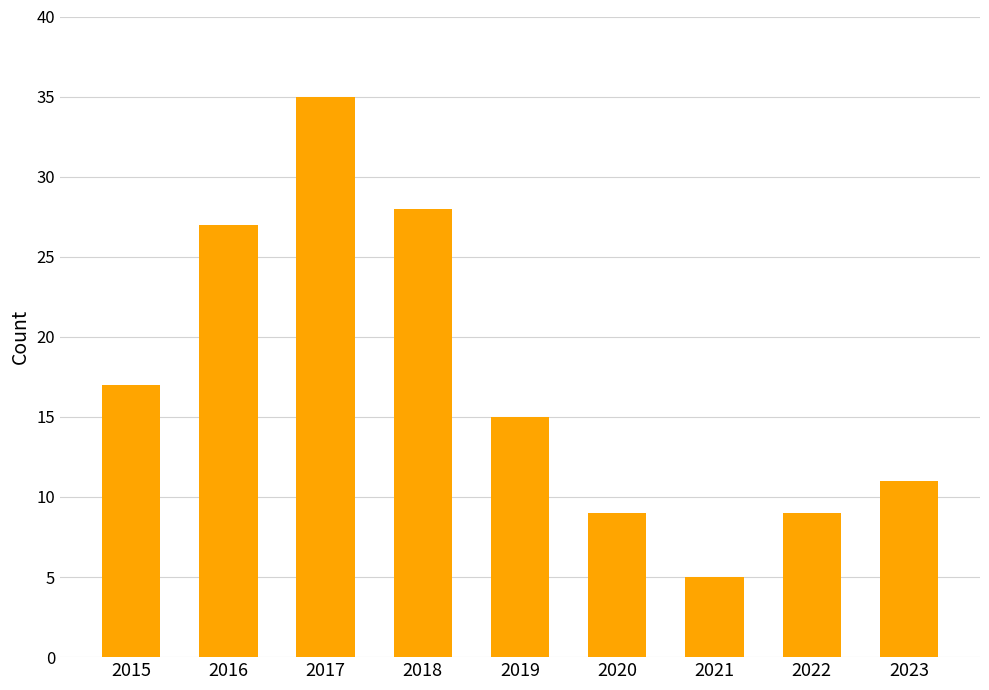

Reading left to right, what are all the values shown in this chart?

17	27	35	28	15	9	5	9	11